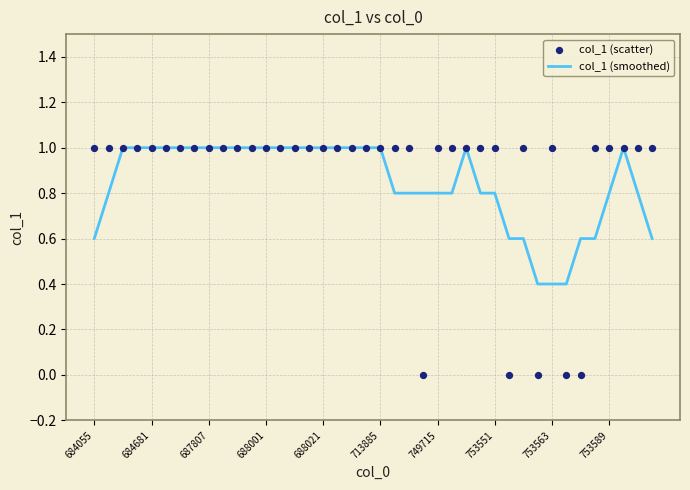

Which series contains the lowest Y value?

col_1 (scatter)